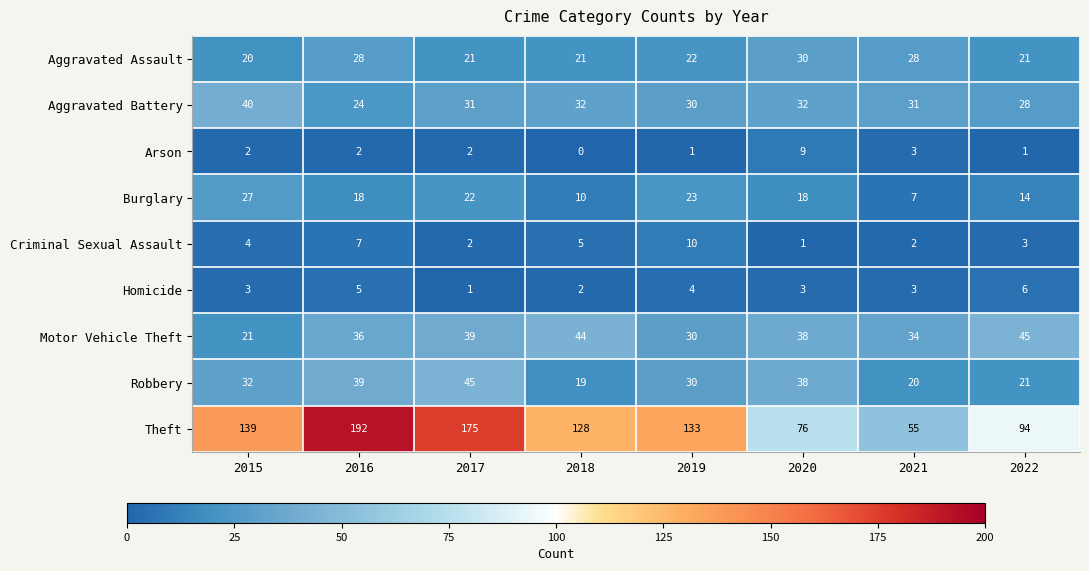

At which category is the sum across all series the highest?

2016